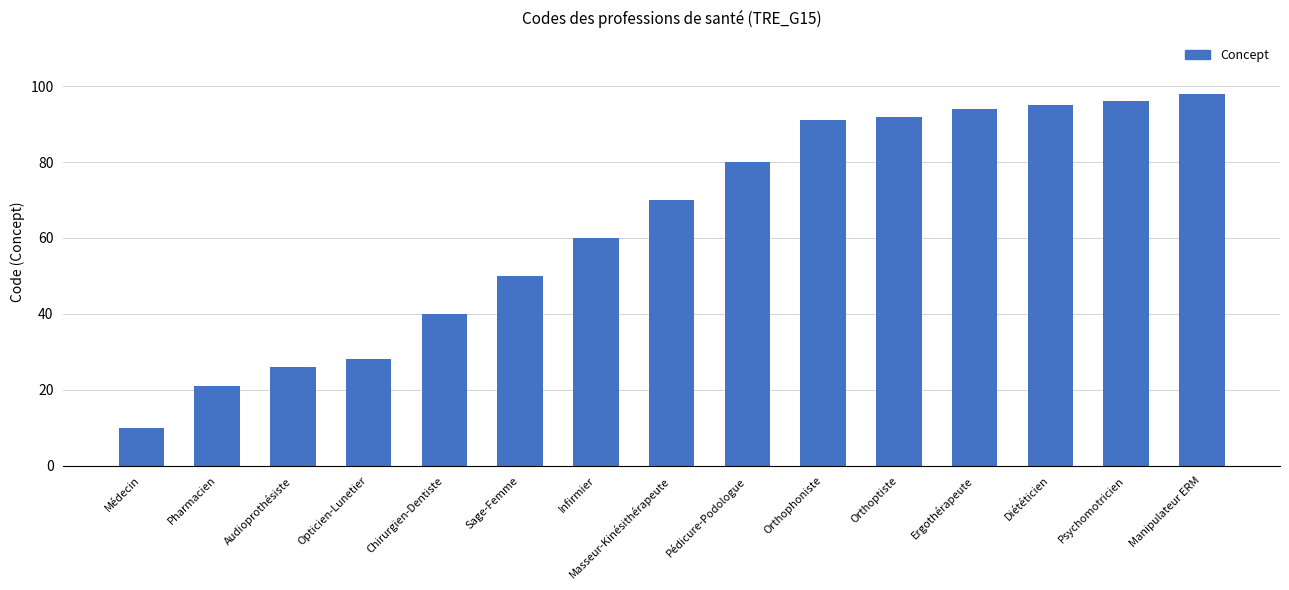

What is the difference between the maximum and minimum values?

88